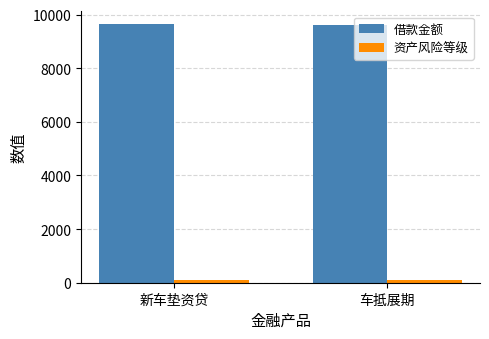

What position from the left is 车抵展期?

2